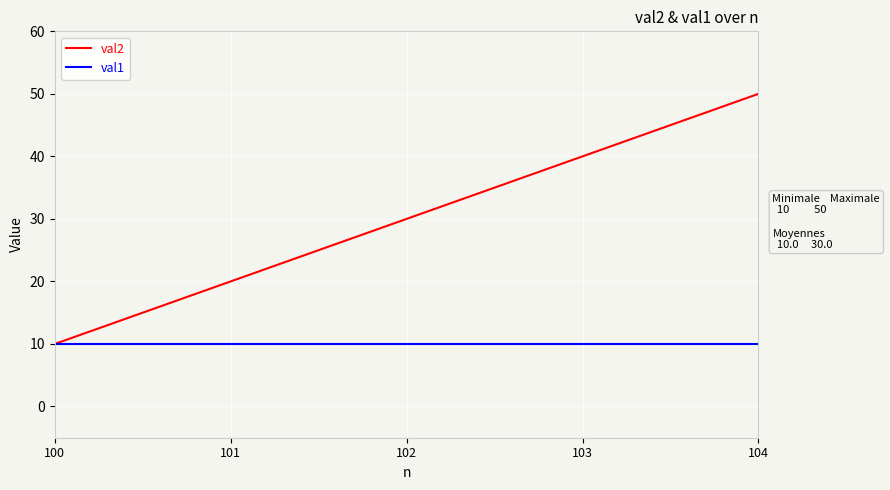

Which series has the largest total across all categories?

val2